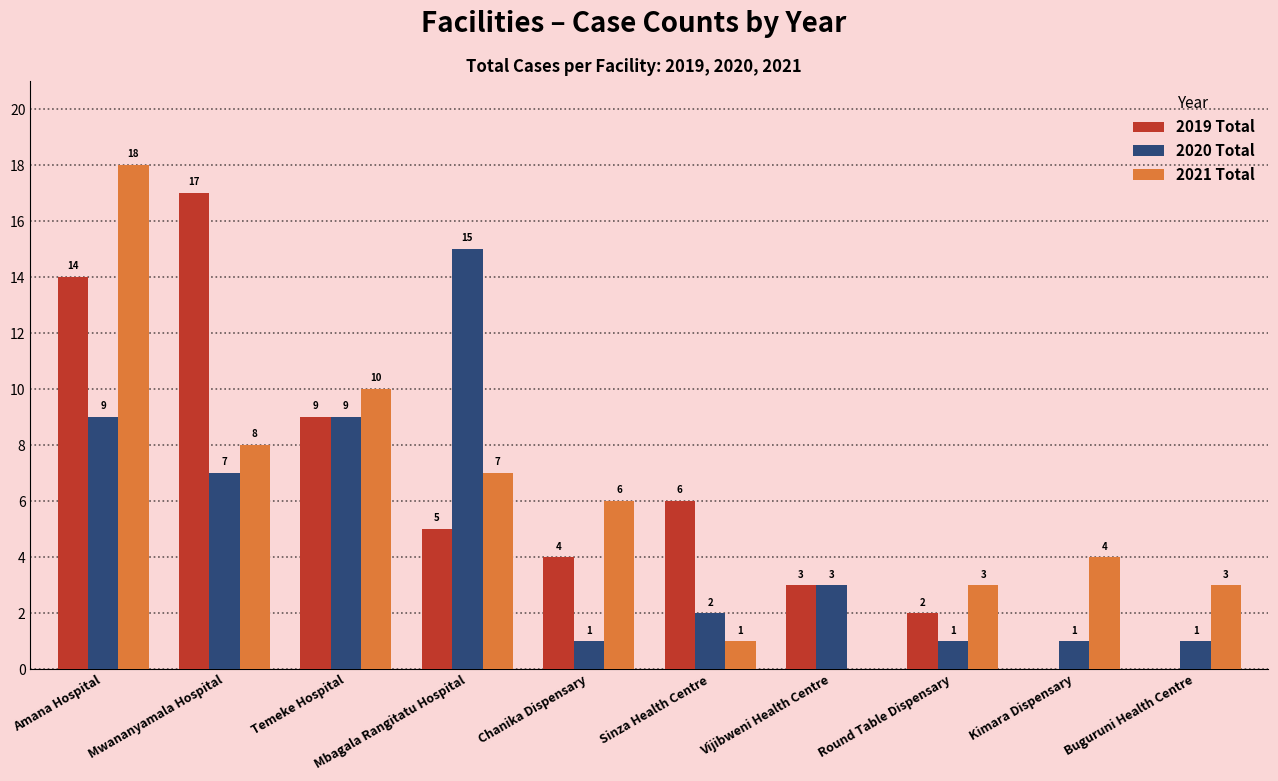

Are the bars horizontal?

No